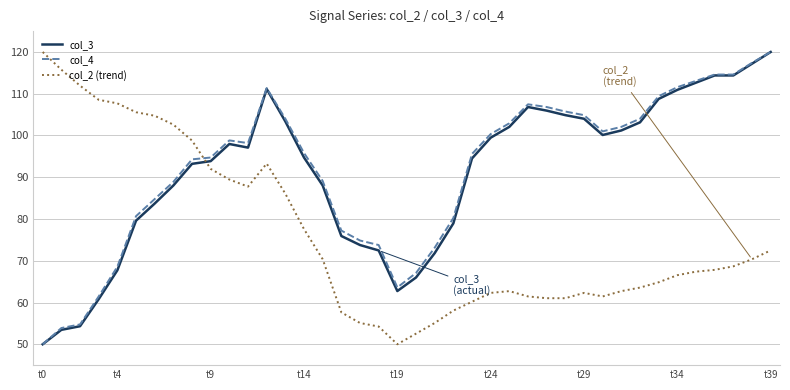

Which series has the largest total across all categories?

col_4